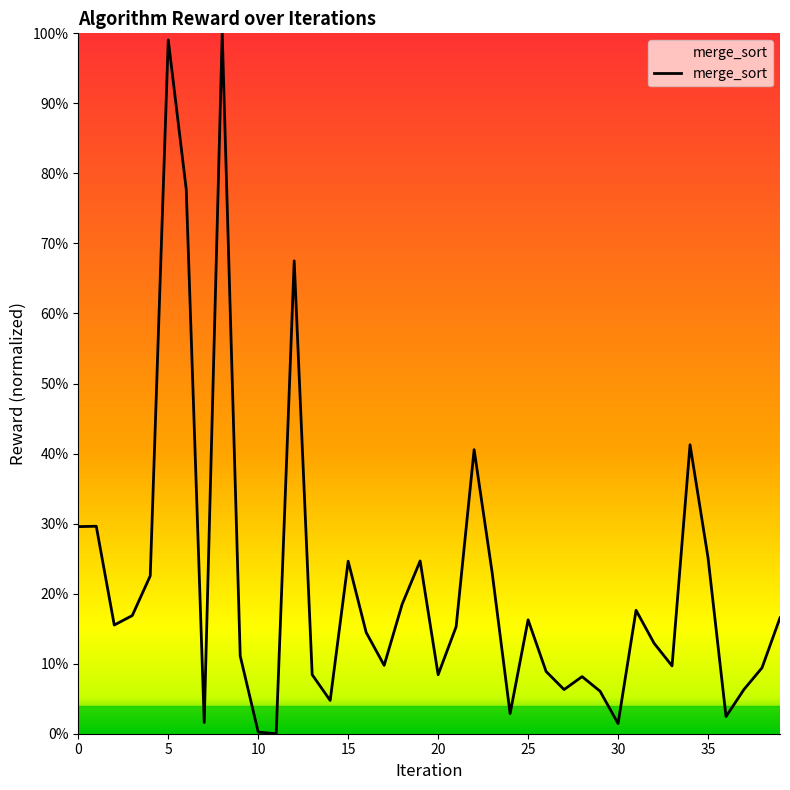

Does the chart have visible grid lines?

No